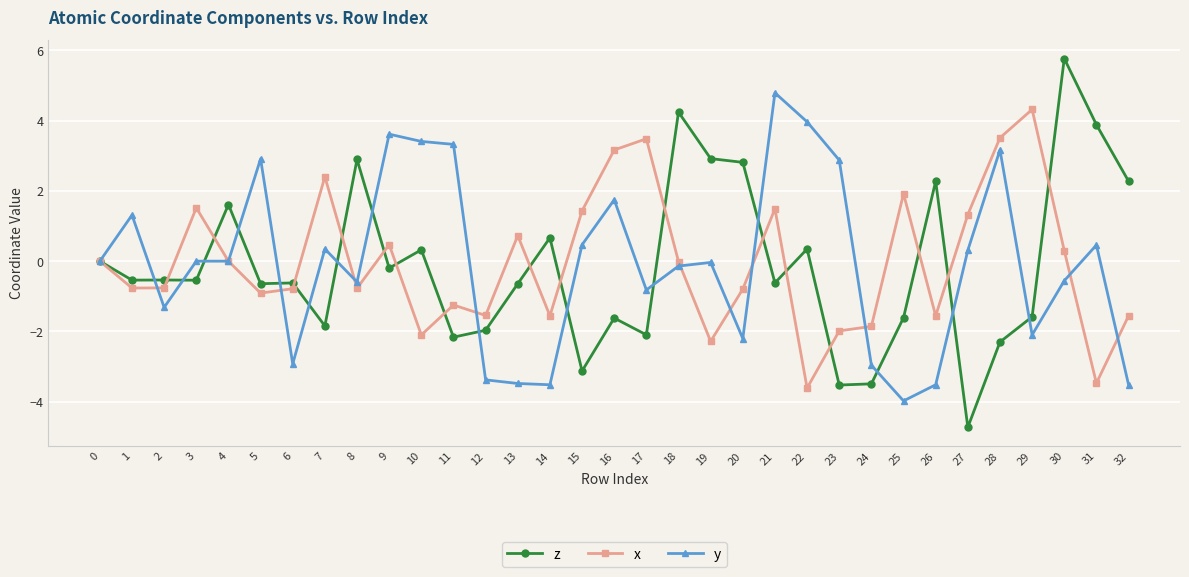

Which category has the highest value across all series?

30